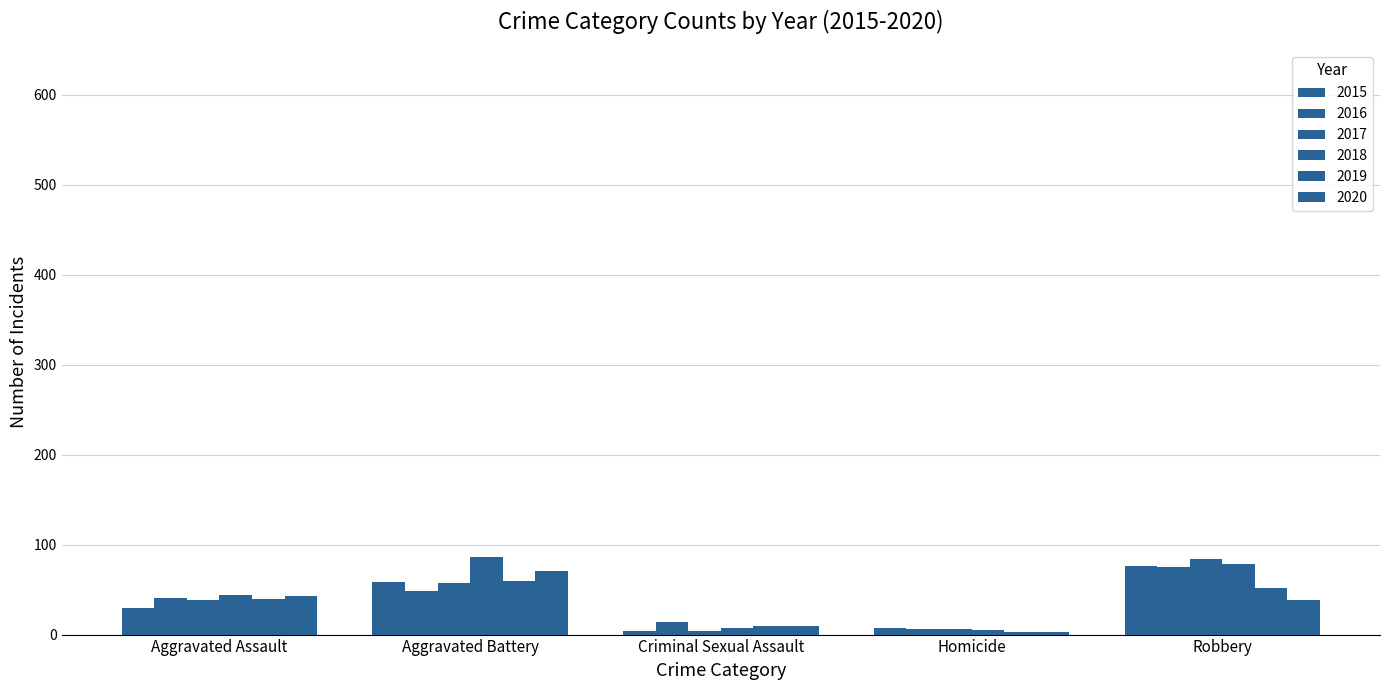

What is the sum of the 2017 values at Homicide and Aggravated Battery?

63